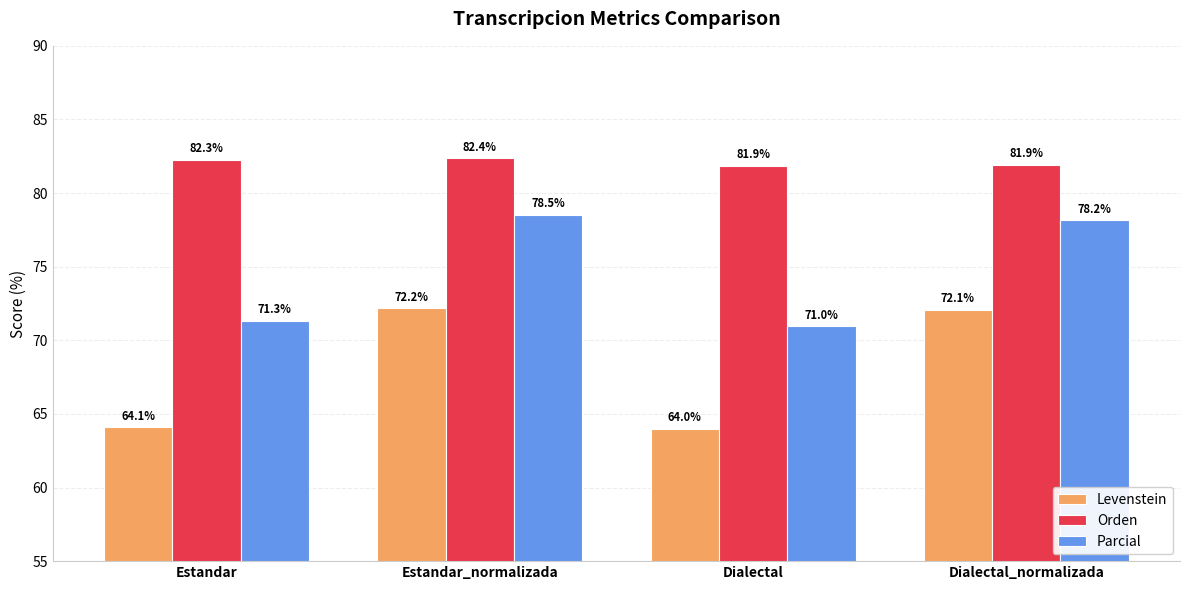

At Dialectal_normalizada, list the series in order from smallest to largest.

Levenstein, Parcial, Orden